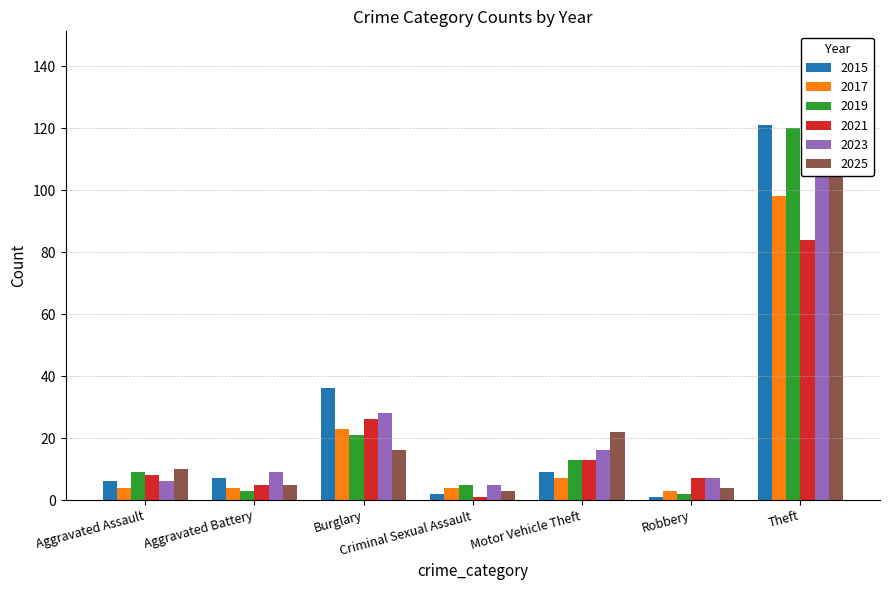

What is the sum of the 2017 values at Burglary and Aggravated Assault?

27